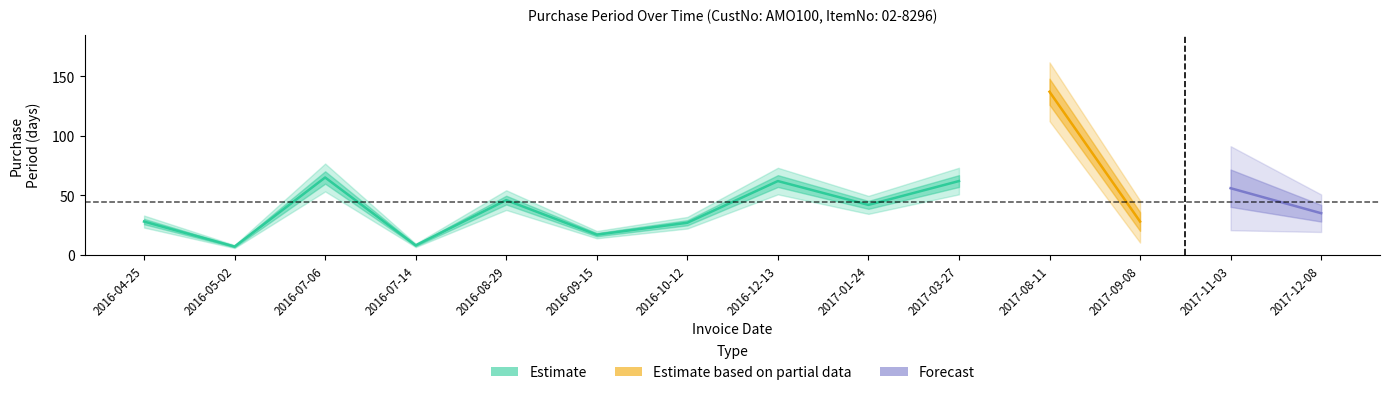

Does the chart display data point markers on the line(s)?

No